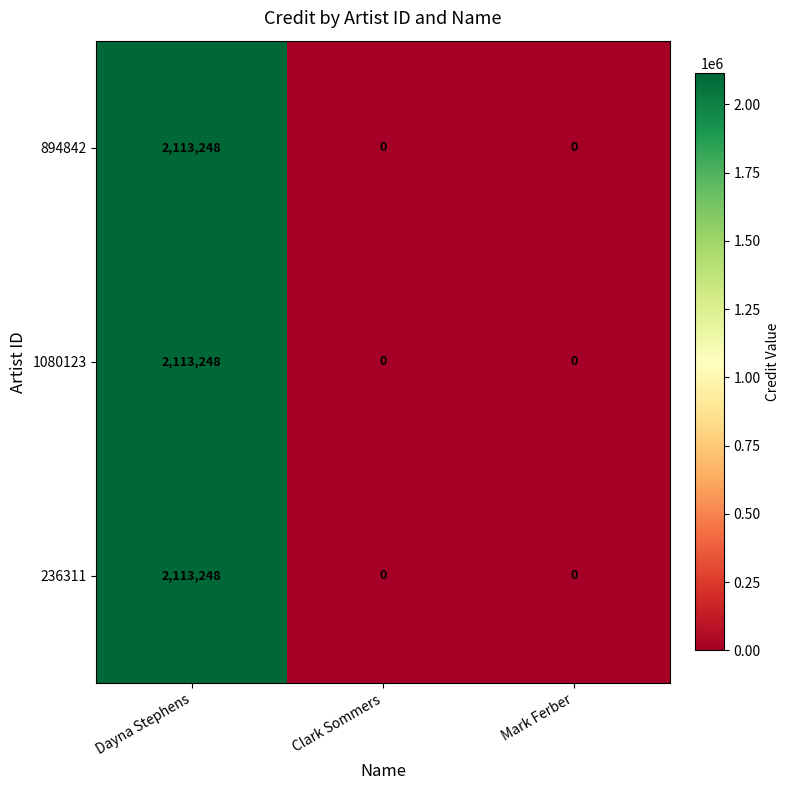

What is the sum of the 236311 values at Dayna Stephens and Clark Sommers?

2113248